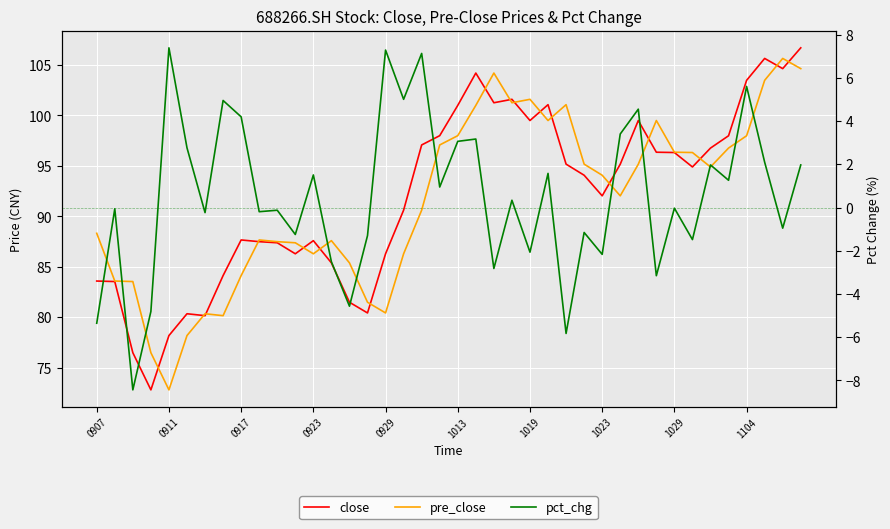

Which series ends up on top after the final intersection of close and pre_close?

close